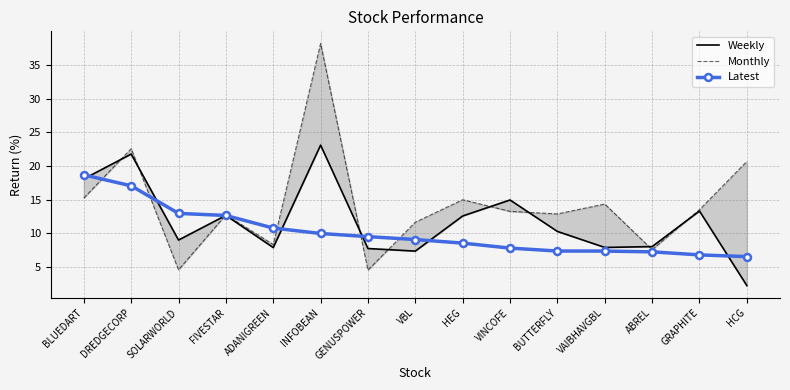

Is the value of Latest at BUTTERFLY greater than the value of Weekly at GRAPHITE?

No